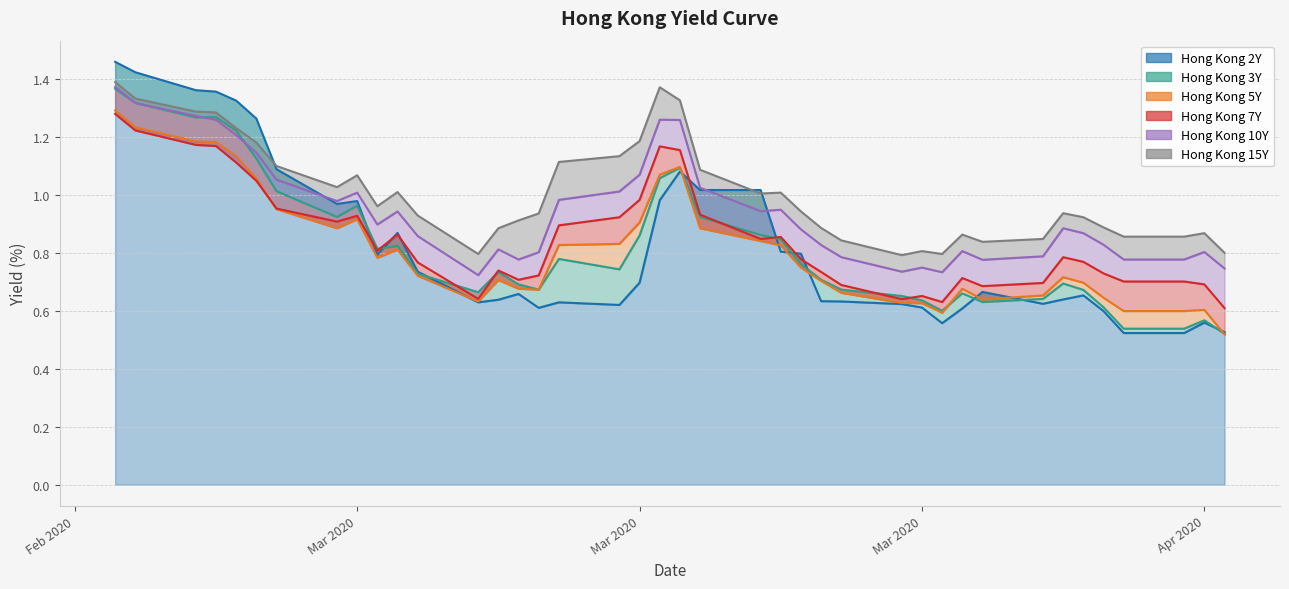

What is the minimum value shown in the chart?

0.5